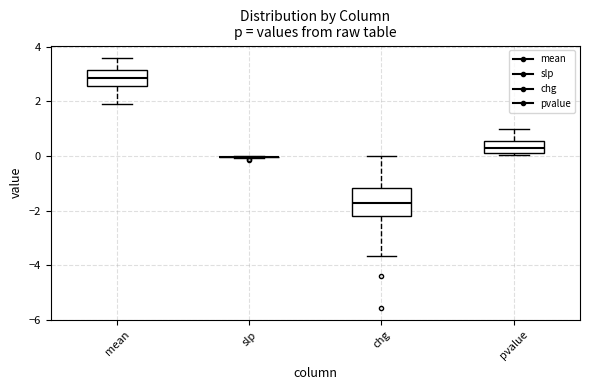

Reading left to right, transcribe this box plot: for each box, give where its median line is, the range the box spans, and where its two whiskers end, as read against the y-axis. The values are not printed on the chart, so give them approximately, as read against the axis.

mean: median 2.8, box 2.6 to 3.2, whiskers 2.0 to 3.6
slp: box collapsed to a line at 0.0, whiskers 0.0 to 0.0
chg: median -1.8, box -2.2 to -1.2, whiskers -3.6 to 0.0
pvalue: median 0.4, box 0.2 to 0.6, whiskers 0.0 to 1.0